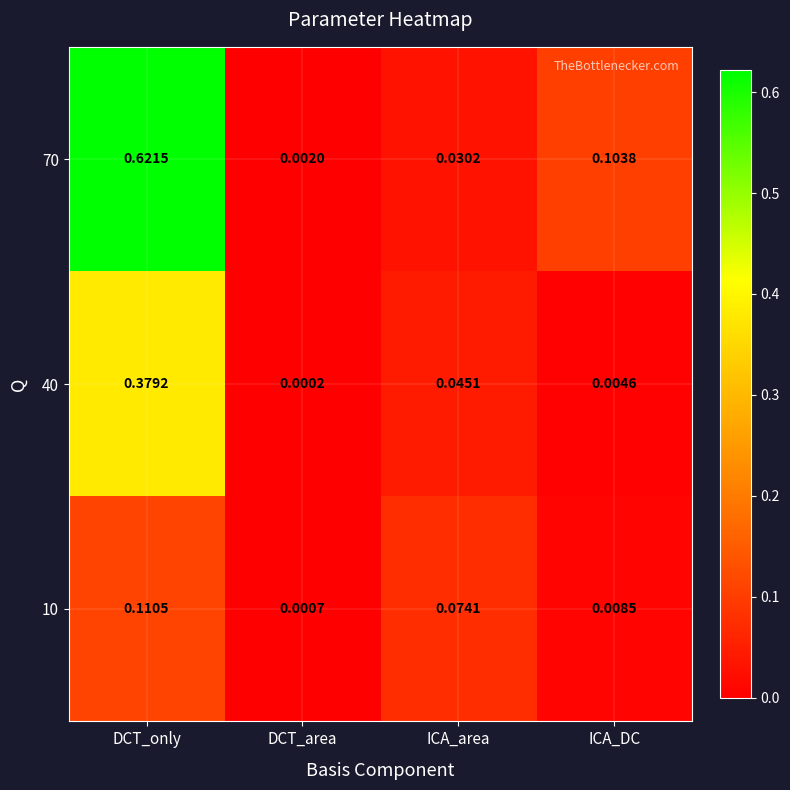

How many series are shown in this chart?

3